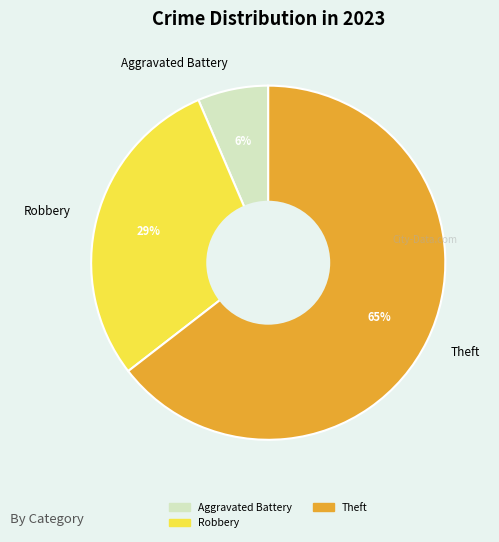

The Robbery slice represents 16% of the pie. True or false?

False